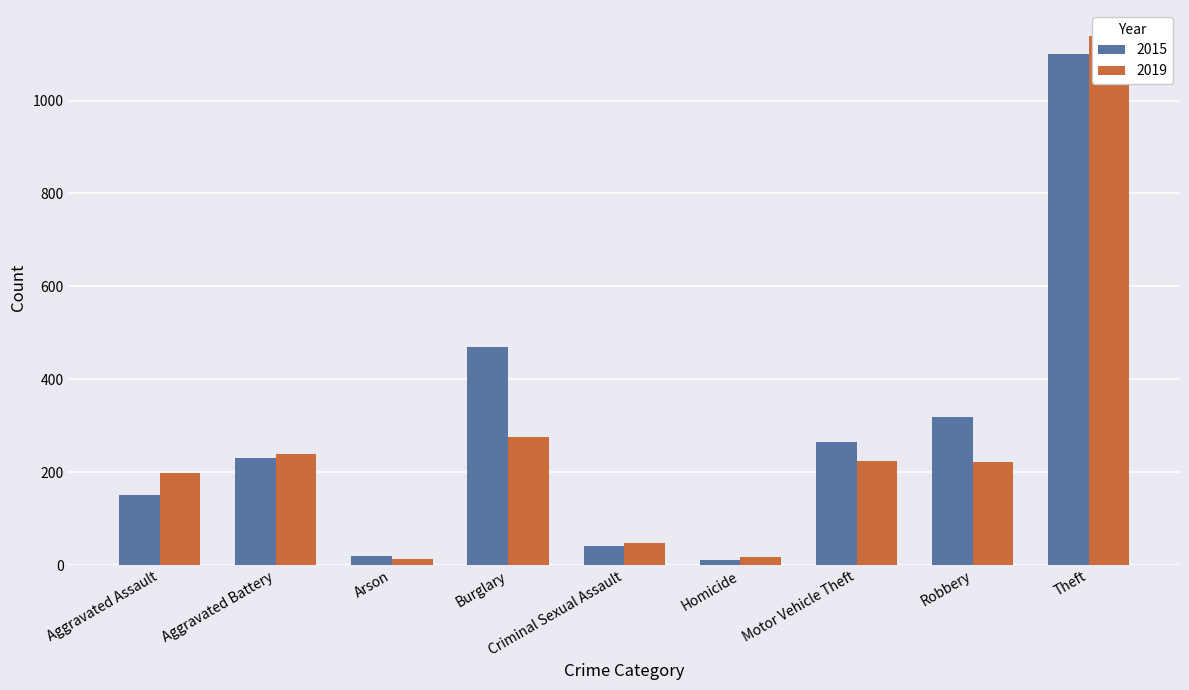

Reading right to left, extract all data points from this chart.

2015: Theft=1101	Robbery=319	Motor Vehicle Theft=265	Homicide=11	Criminal Sexual Assault=41	Burglary=469	Arson=20	Aggravated Battery=230	Aggravated Assault=151
2019: Theft=1138	Robbery=221	Motor Vehicle Theft=223	Homicide=18	Criminal Sexual Assault=48	Burglary=276	Arson=13	Aggravated Battery=240	Aggravated Assault=199